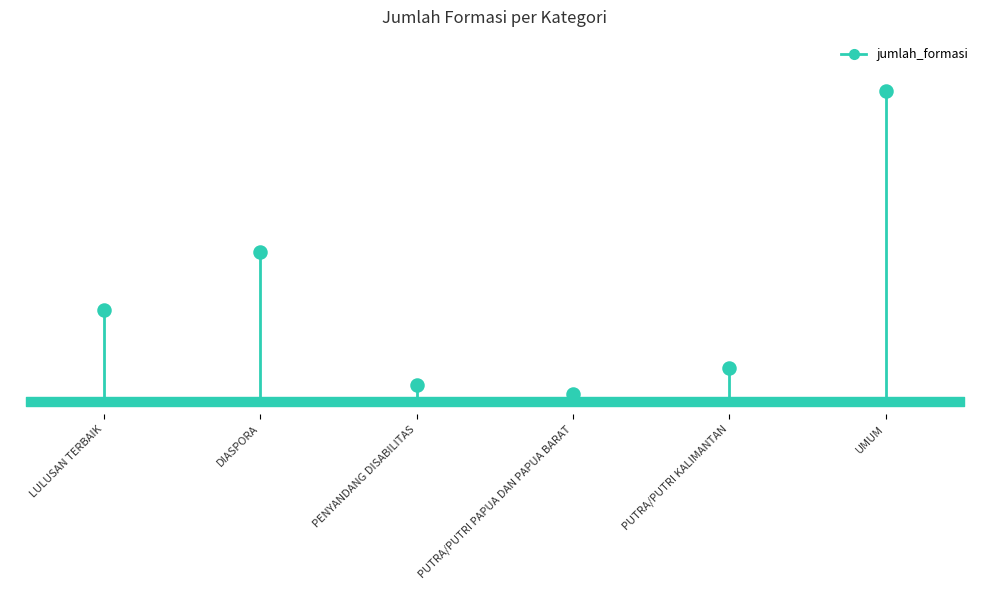

What is the change in value from PENYANDANG DISABILITAS to PUTRA/PUTRI PAPUA DAN PAPUA BARAT?

-8